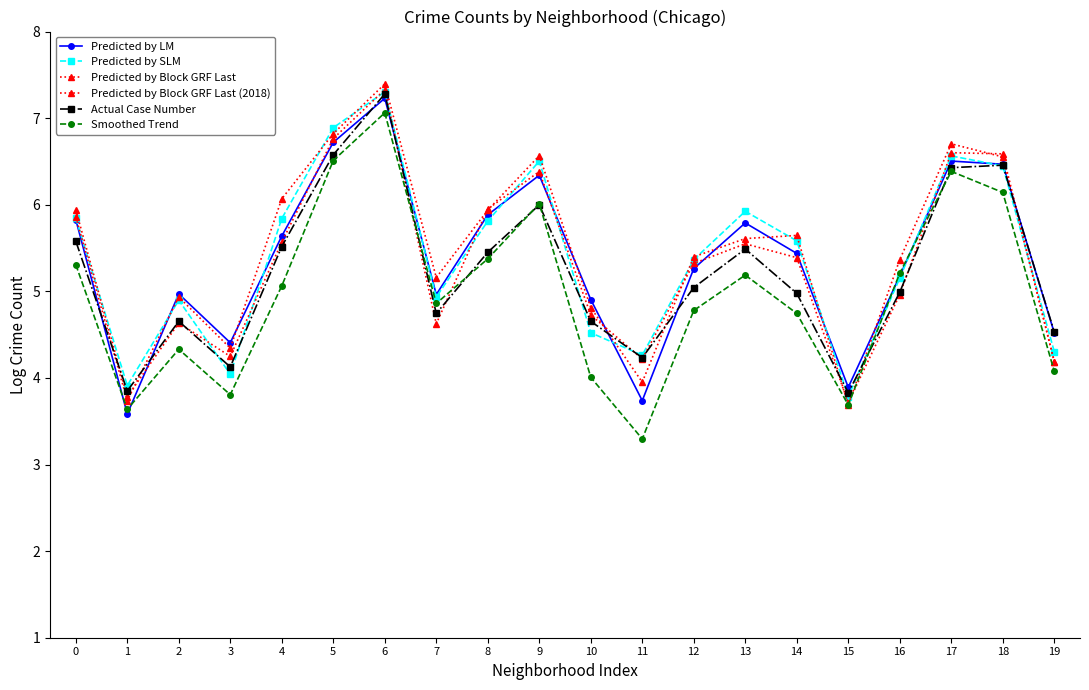

How many lines are shown in the chart?

6